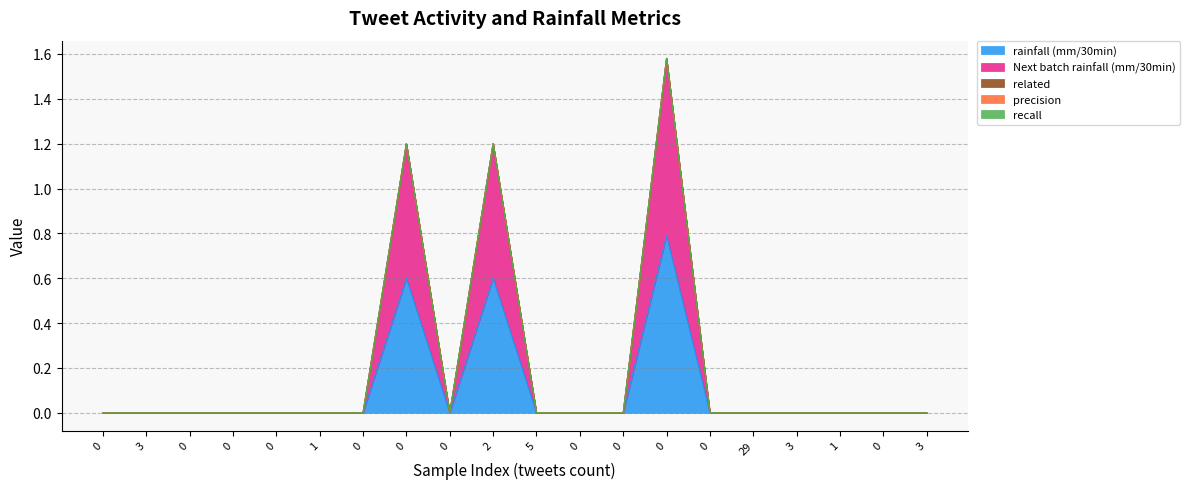

Reading right to left, what are all the values shown in this chart?

rainfall (mm/30min): 19=0.0	18=0.0	17=0.0	16=0.0	15=0.0	14=0.0	13=0.8	12=0.0	11=0.0	10=0.0	9=0.6	8=0.0	7=0.6	6=0.0	5=0.0	4=0.0	3=0.0	2=0.0	1=0.0	0=0.0
Next batch rainfall (mm/30min): 19=0.0	18=0.0	17=0.0	16=0.0	15=0.0	14=0.0	13=0.8	12=0.0	11=0.0	10=0.0	9=0.6	8=0.0	7=0.6	6=0.0	5=0.0	4=0.0	3=0.0	2=0.0	1=0.0	0=0.0
related: 19=0.0	18=0.0	17=0.0	16=0.0	15=0.0	14=0.0	13=0.0	12=0.0	11=0.0	10=0.0	9=0.0	8=0.0	7=0.0	6=0.0	5=0.0	4=0.0	3=0.0	2=0.0	1=0.0	0=0.0
precision: 19=0.0	18=0.0	17=0.0	16=0.0	15=0.0	14=0.0	13=0.0	12=0.0	11=0.0	10=0.0	9=0.0	8=0.0	7=0.0	6=0.0	5=0.0	4=0.0	3=0.0	2=0.0	1=0.0	0=0.0
recall: 19=0.0	18=0.0	17=0.0	16=0.0	15=0.0	14=0.0	13=0.0	12=0.0	11=0.0	10=0.0	9=0.0	8=0.0	7=0.0	6=0.0	5=0.0	4=0.0	3=0.0	2=0.0	1=0.0	0=0.0